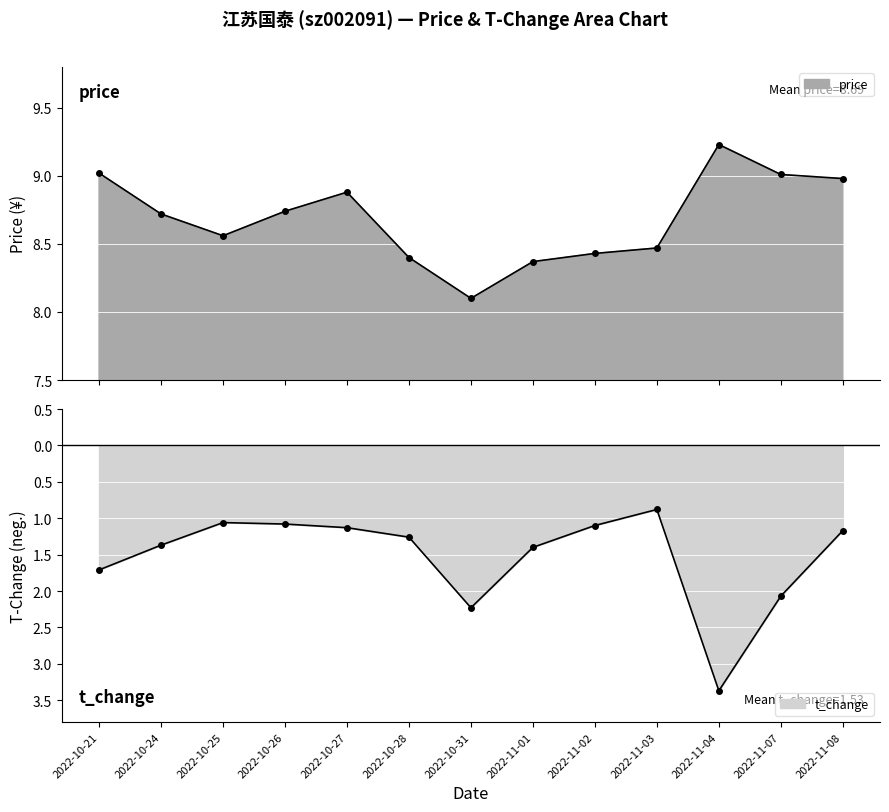

True or false: t_change and price cross at least once.

False